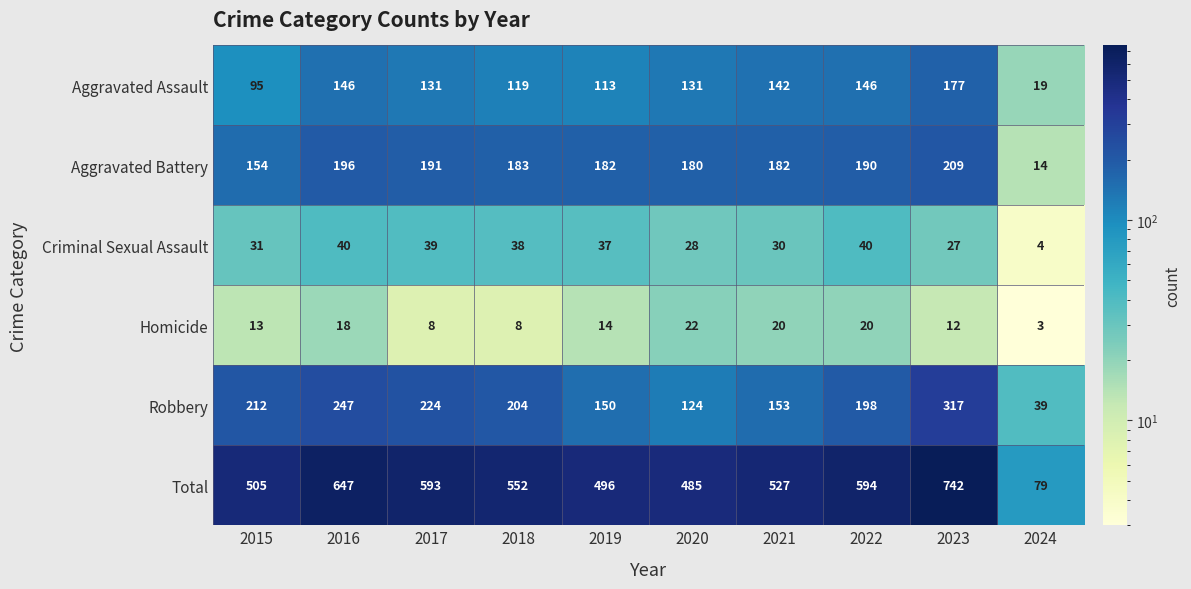

What is the sum of all Aggravated Battery values?

1681